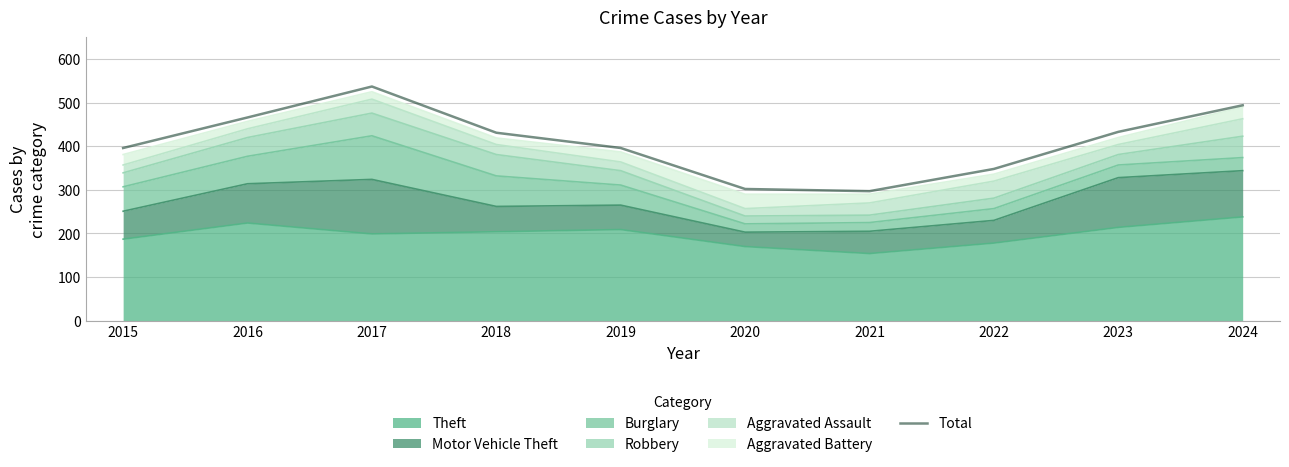

What is the change in value from 2018 to 2020?

-129